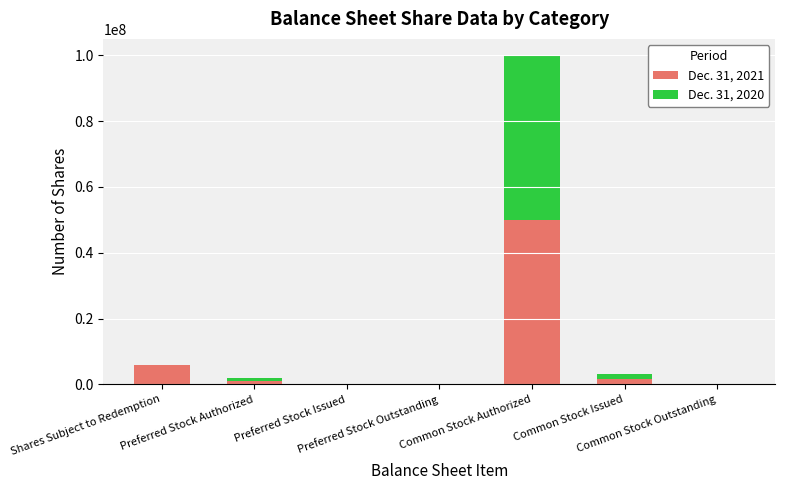

What is the total value across all series at Preferred Stock Authorized?

2000000